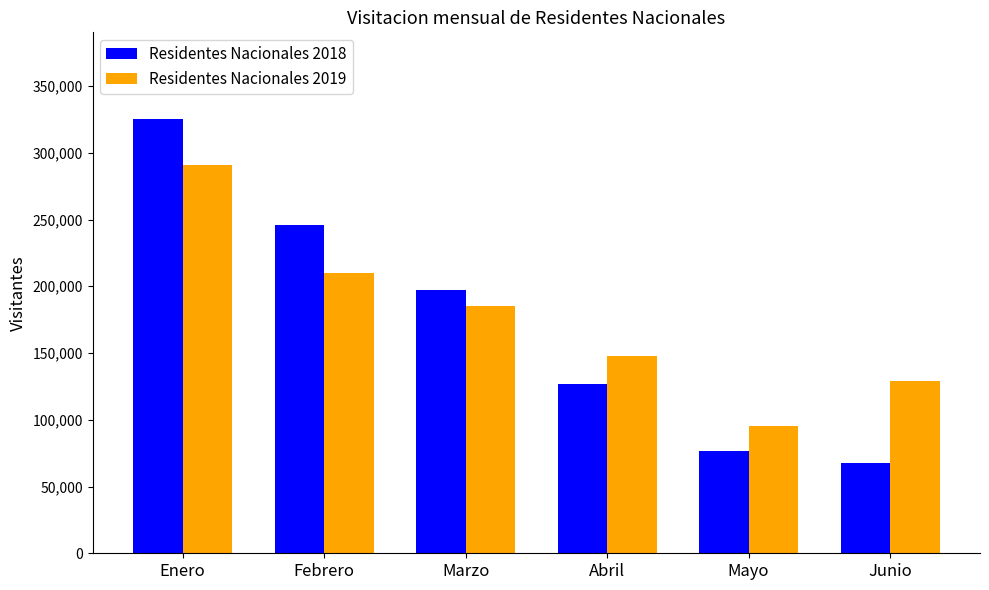

How many groups of bars are there?

6